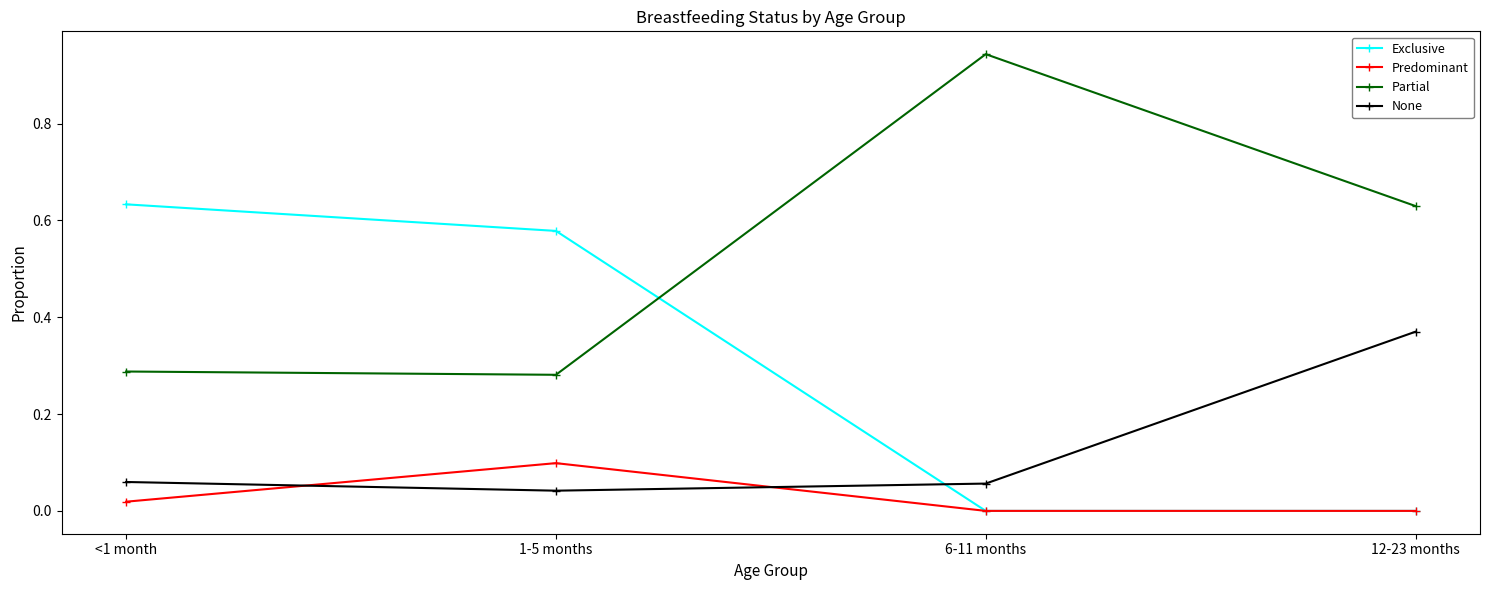

How many data points does each series have?

4